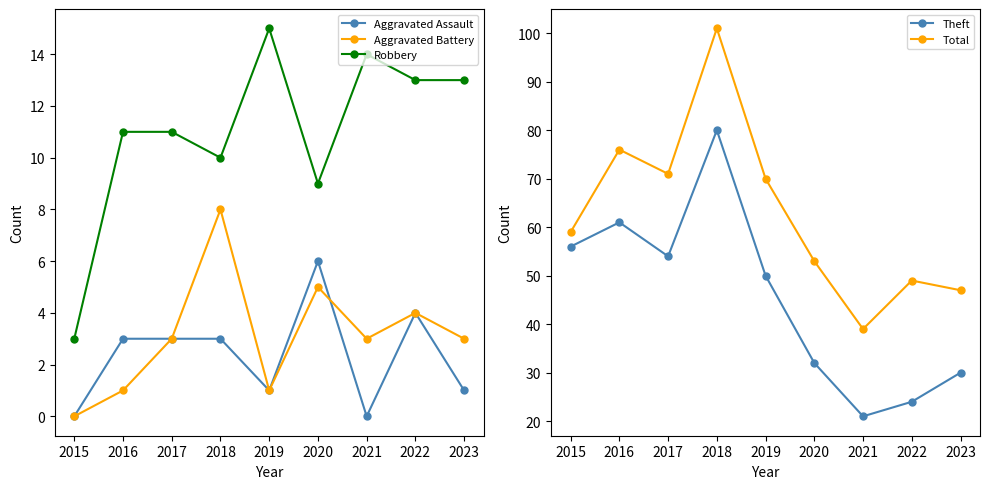

What are all the series names shown in the legend?

Aggravated Assault, Aggravated Battery, Robbery, Theft, Total